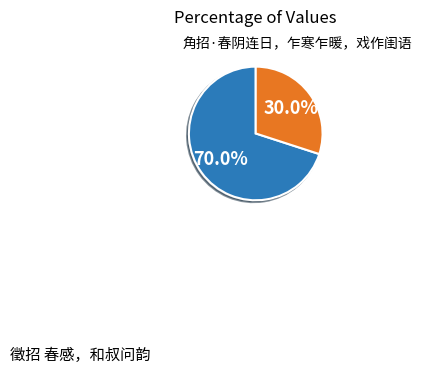

Is there a majority slice in this chart?

Yes